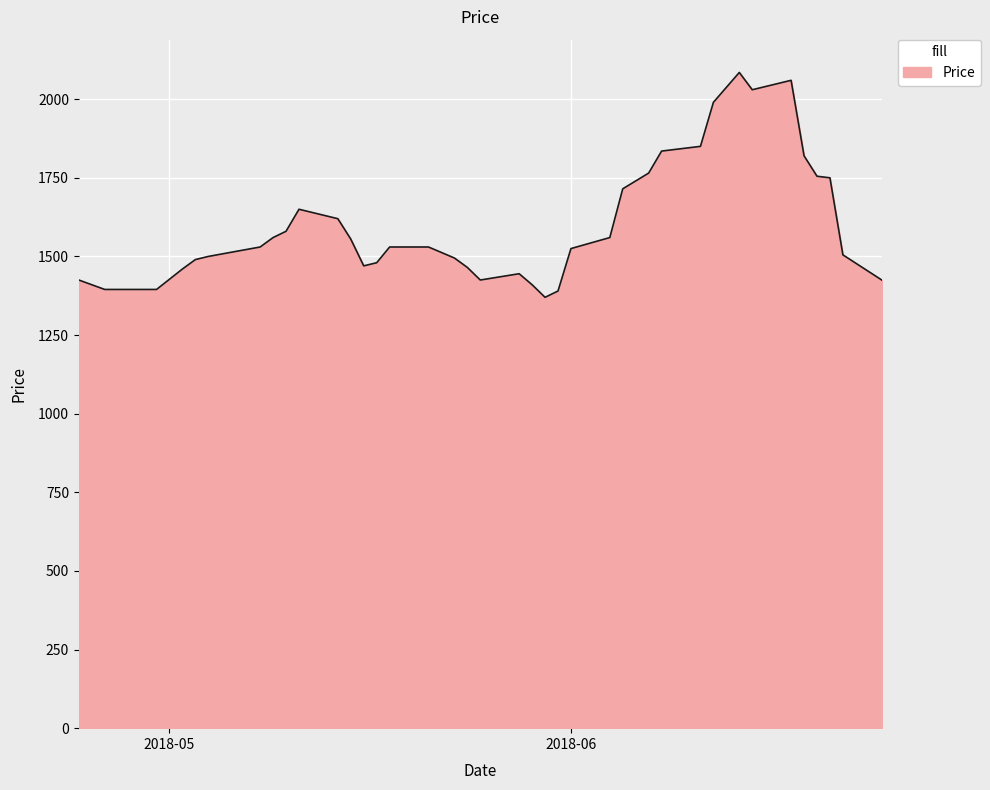

What is the difference between the maximum and minimum values?

715